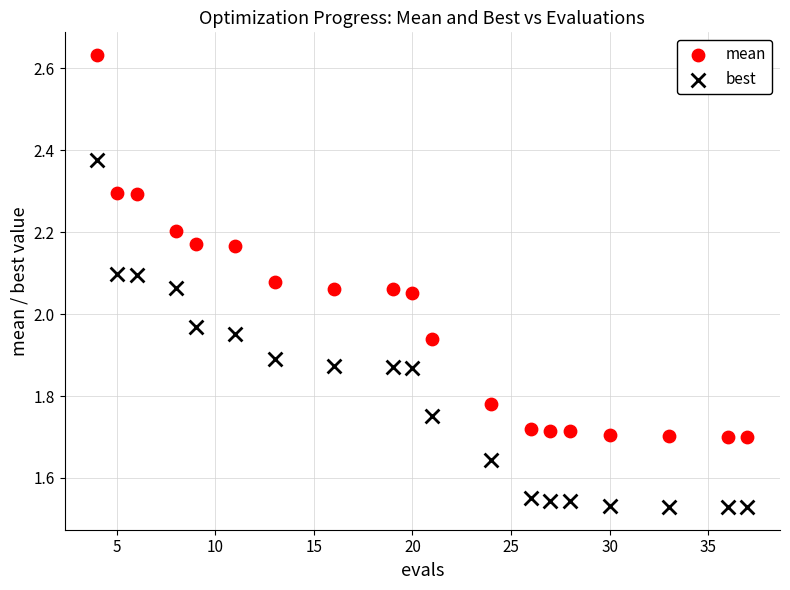

What are all the series names shown in the legend?

mean, best